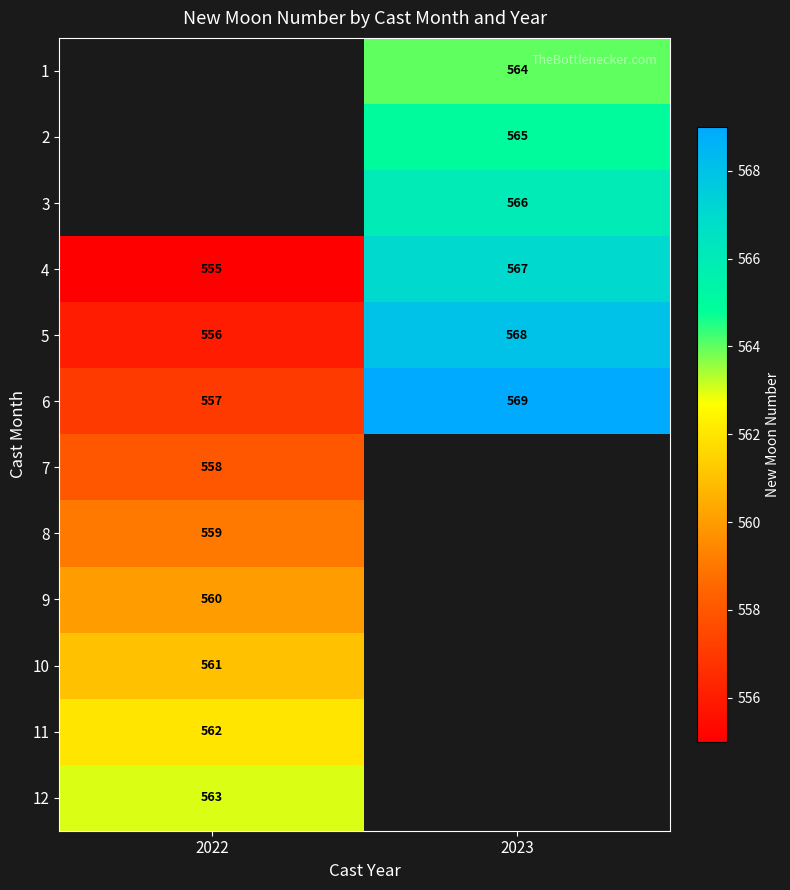

The 12 series shows 958.3 at 2022. True or false?

False